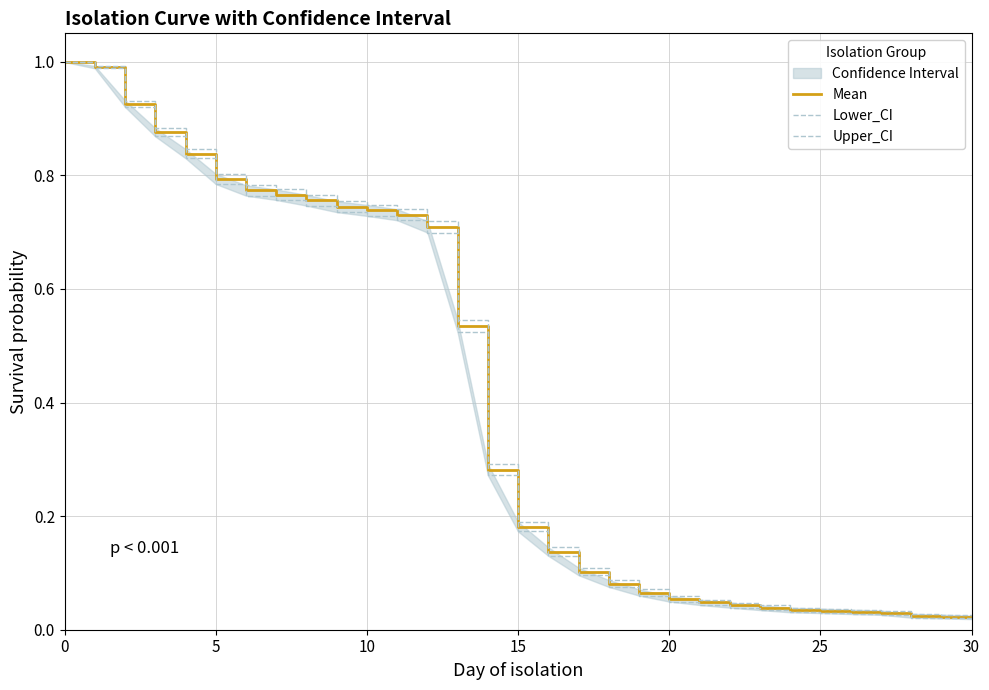

Which series has the largest total across all categories?

Upper_CI